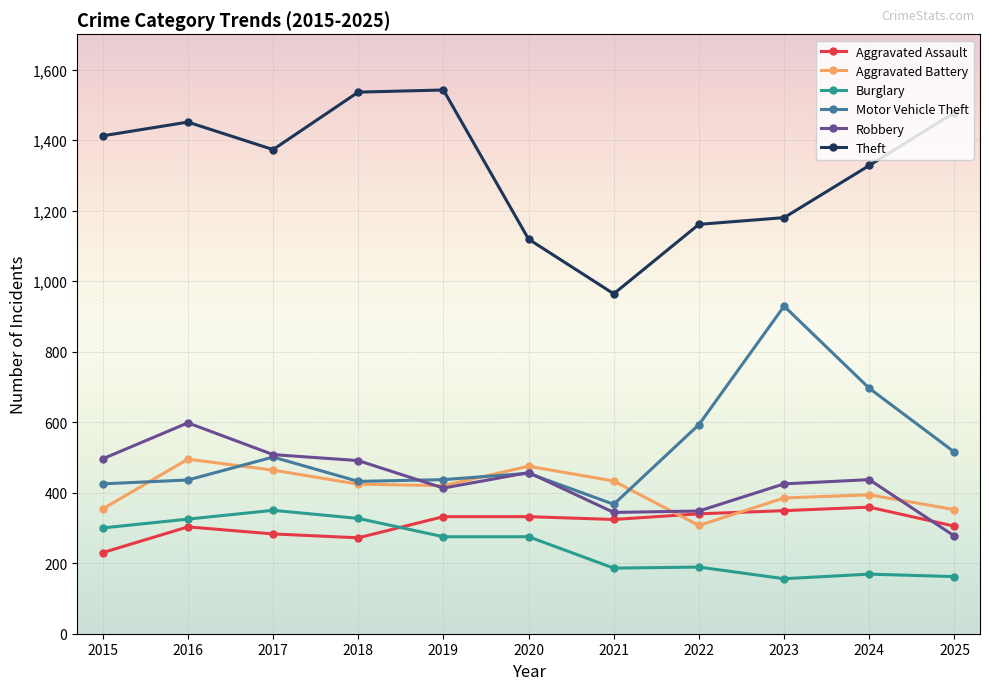

What is the total value across all series at 2021?

2618